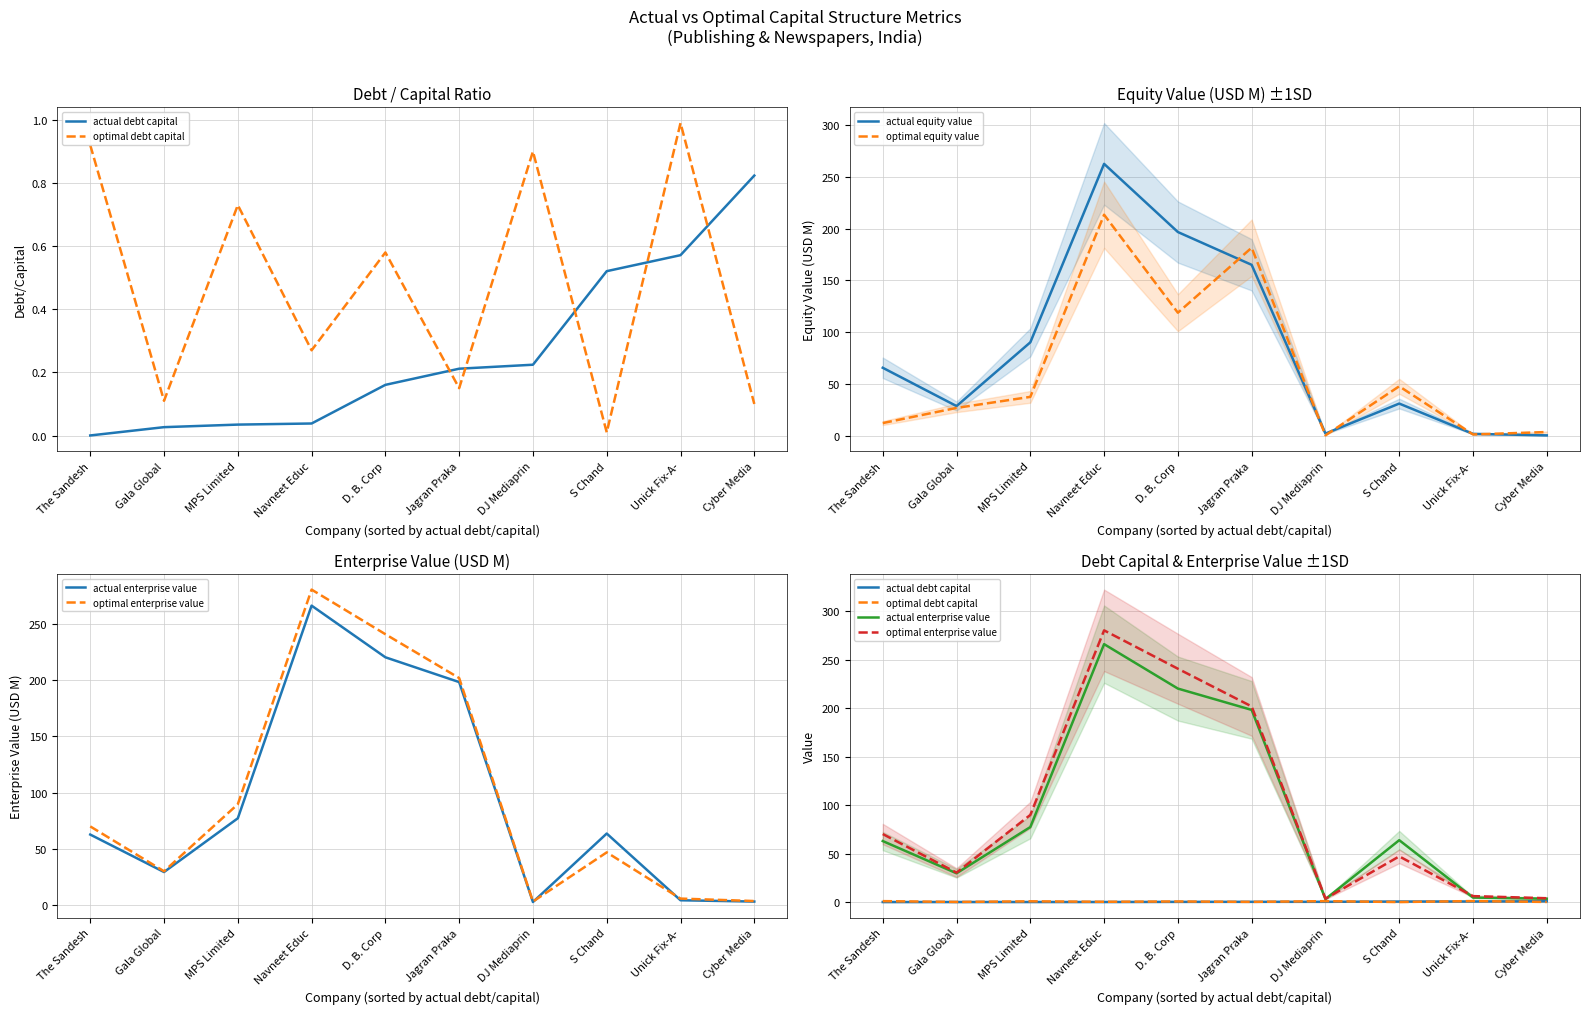

True or false: optimal equity value has more than 2 interior local peaks.

True